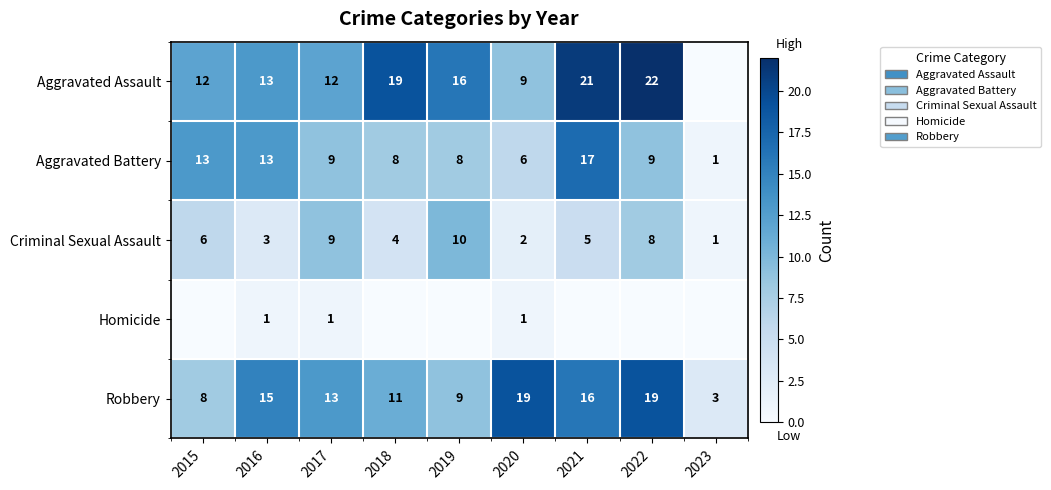

Which has a higher value, 2023 or 2018?

2018